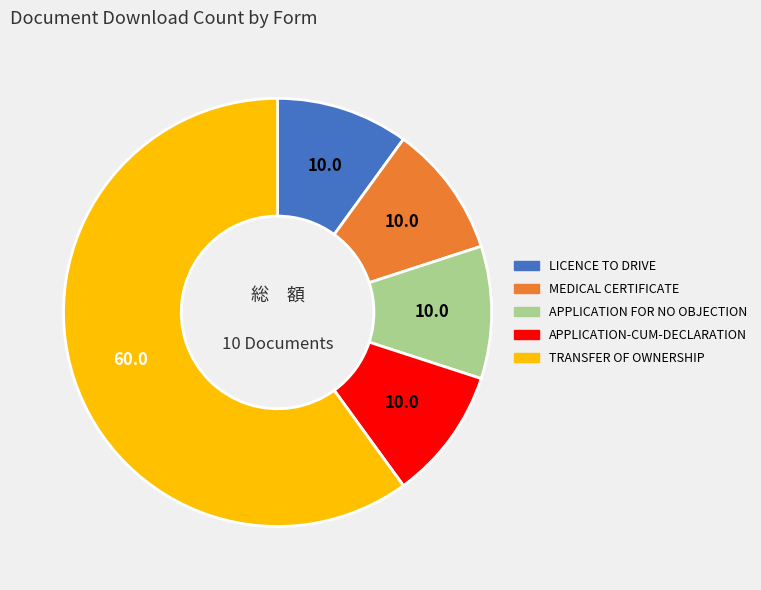

Is there any slice that represents more than half of the pie?

Yes